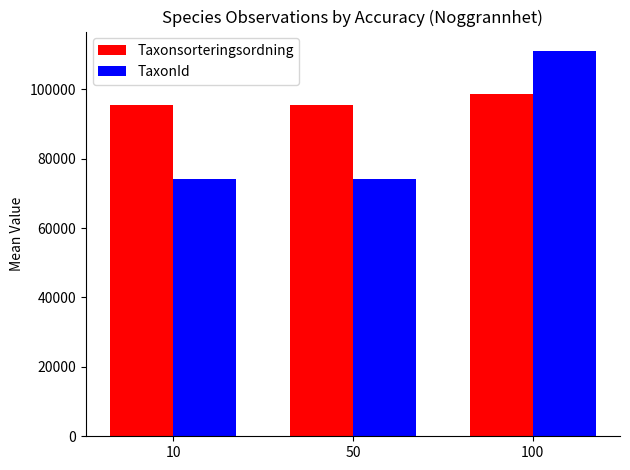

What is the value of the Taxonsorteringsordning bar at the 3rd from the left?

98594.7